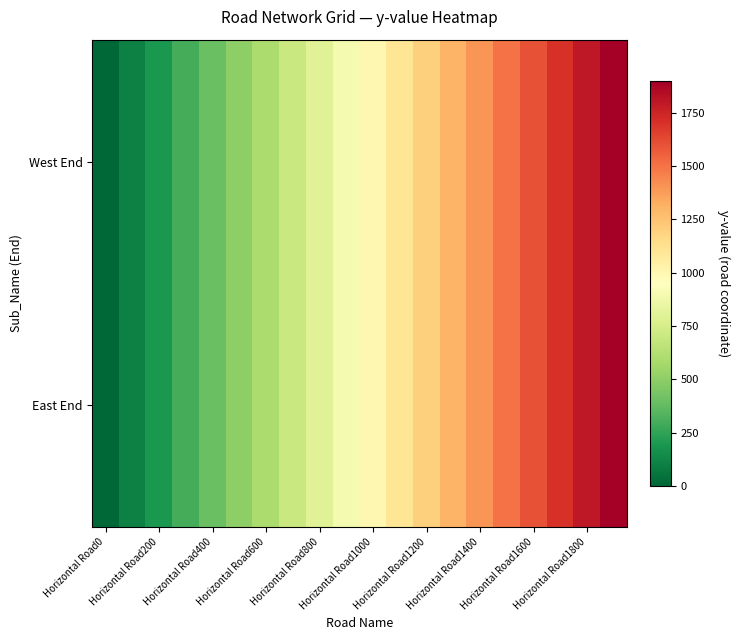

Which series has the largest range (max minus min)?

West End